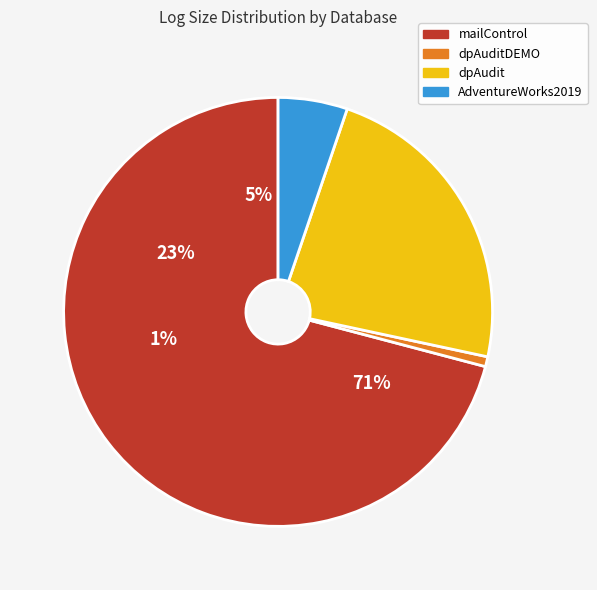

To the nearest percent, what is the average slice percentage?

25%